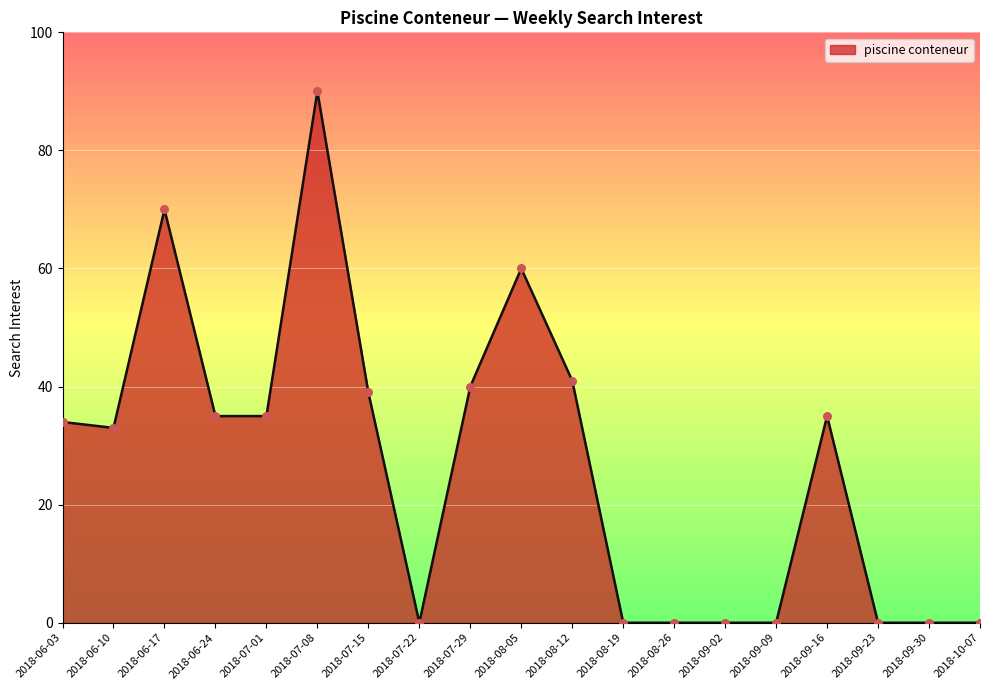

Between 2018-07-15 and 2018-09-30, which is larger?

2018-07-15